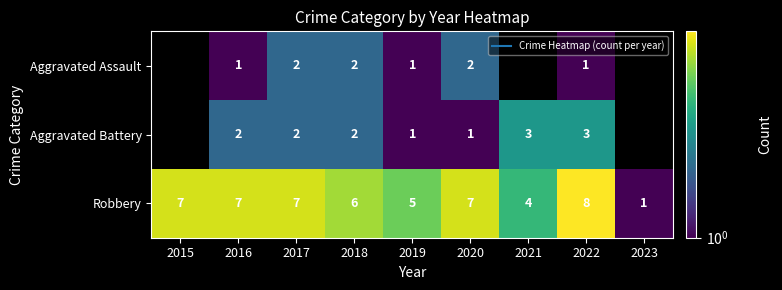

What is the approximate value of Robbery at 2017?

7.0